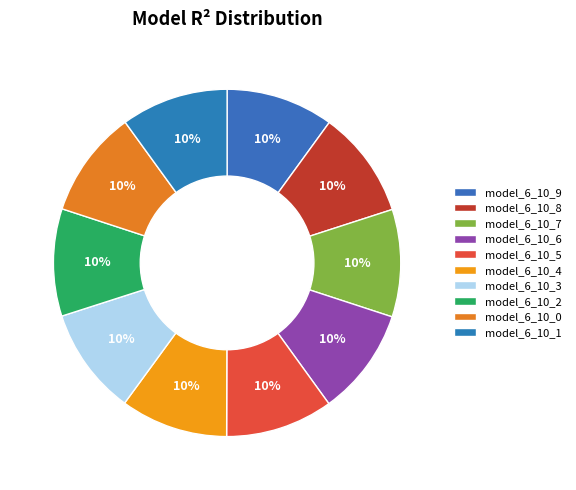

Rank the categories by value from highest to lowest.

model_6_10_9, model_6_10_8, model_6_10_7, model_6_10_6, model_6_10_5, model_6_10_4, model_6_10_3, model_6_10_2, model_6_10_1, model_6_10_0